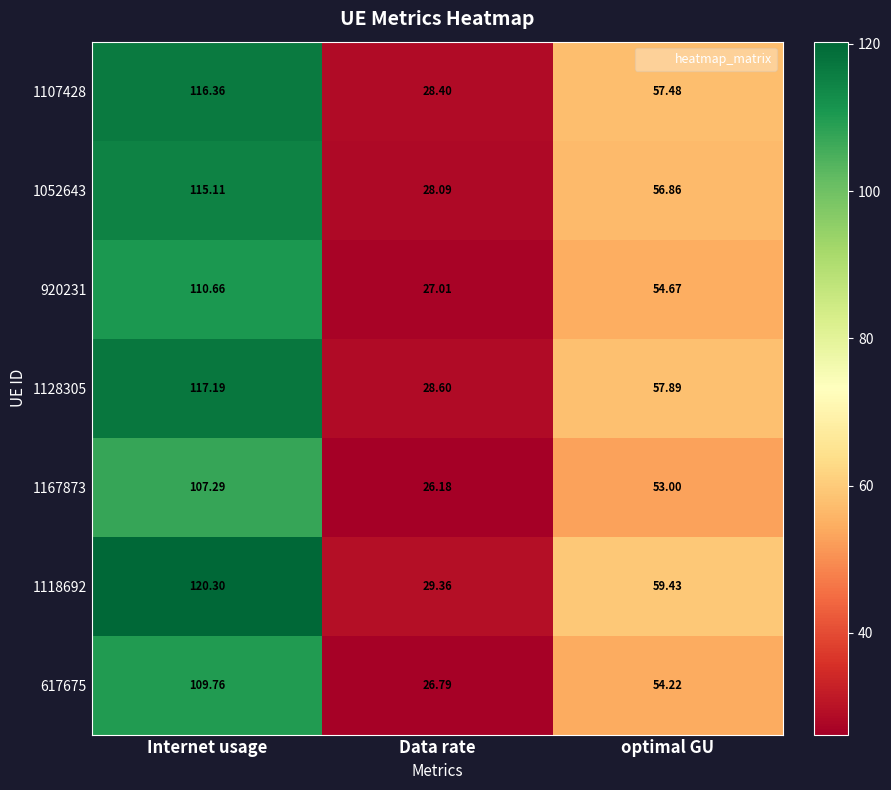

Count the number of data series in this chart.

7